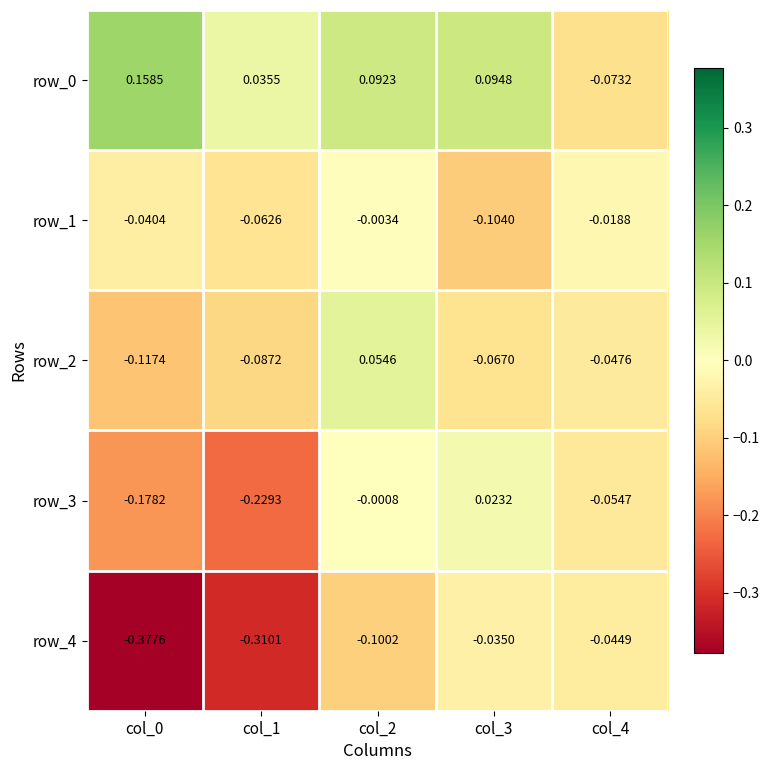

Count the number of categories in the chart.

5